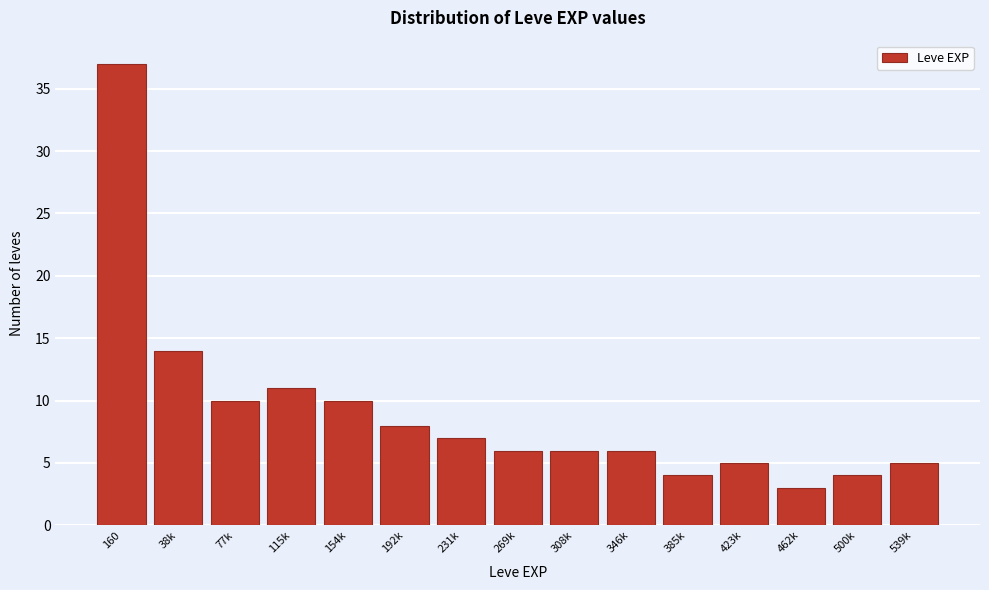

Reading left to right, list all the values displayed in this chart.

160=37	38k=14	77k=10	115k=11	154k=10	192k=8	231k=7	269k=6	308k=6	346k=6	385k=4	423k=5	462k=3	500k=4	539k=5